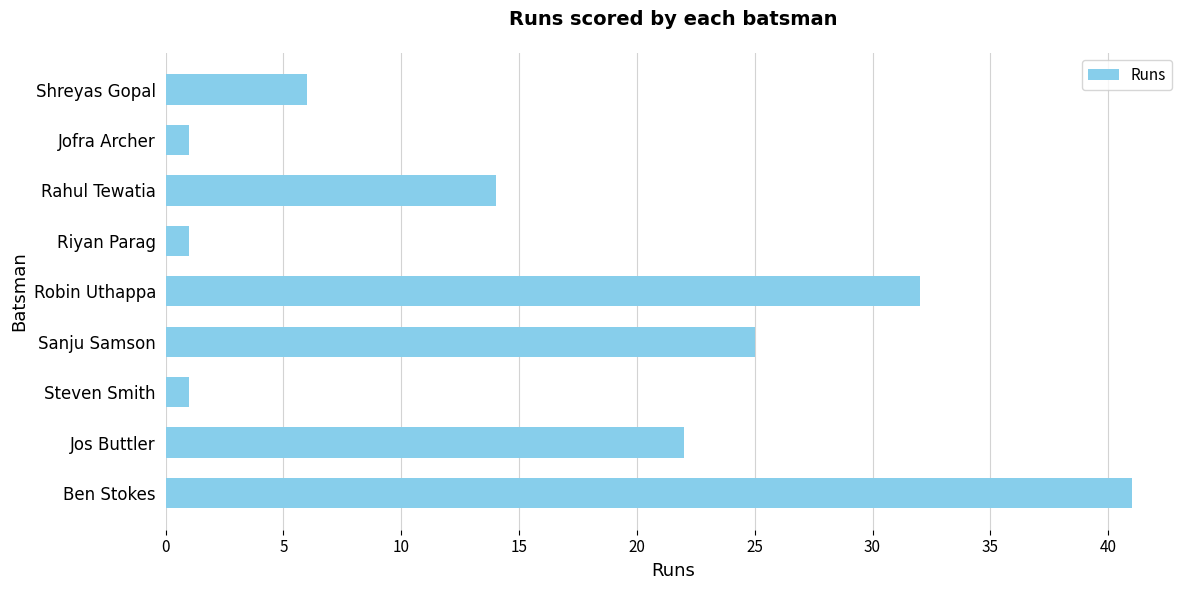

What is the difference between the second highest and second lowest values?

31